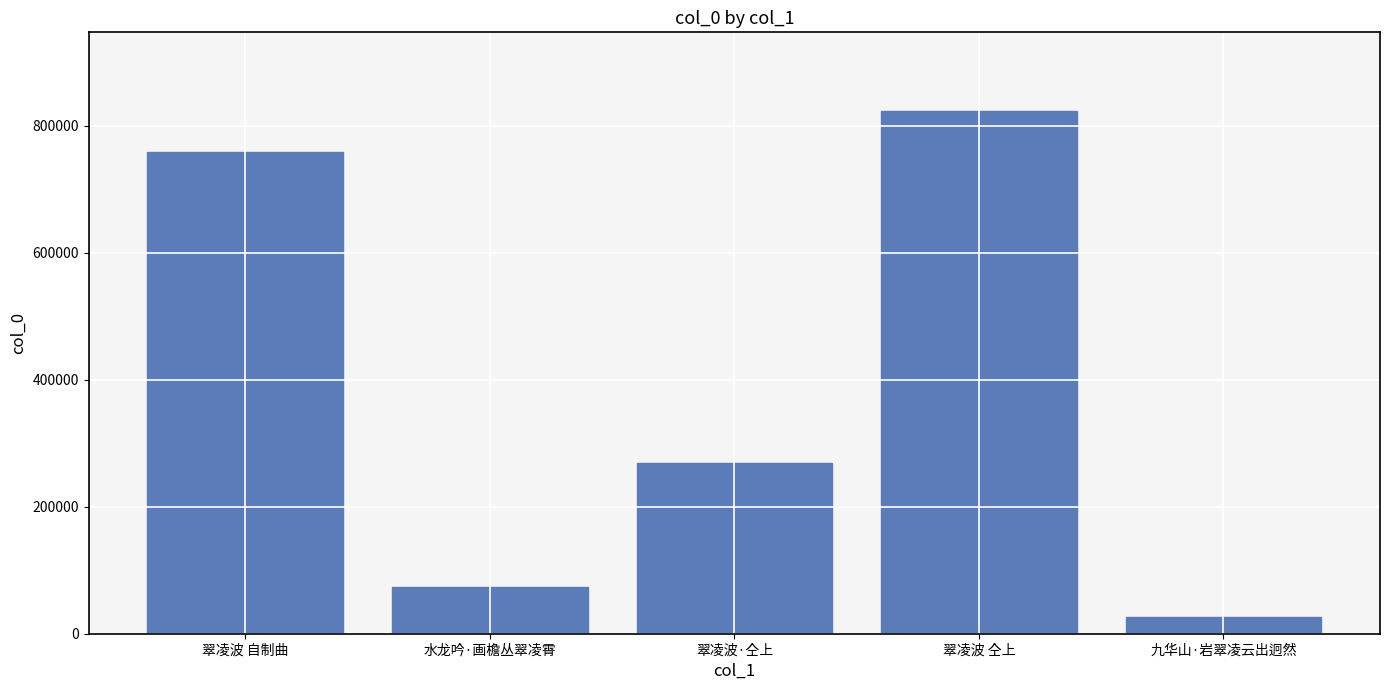

Rank the categories by value from lowest to highest.

九华山·岩翠凌云出迥然, 水龙吟·画檐丛翠凌霄, 翠凌波·仝上, 翠凌波 自制曲, 翠凌波 仝上